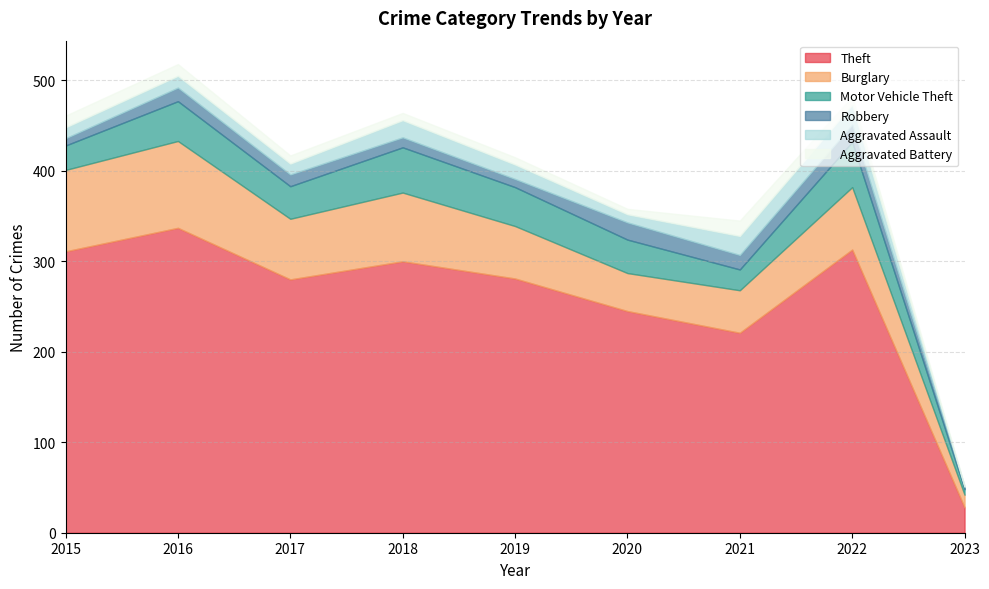

Which series has the largest total across all categories?

Theft